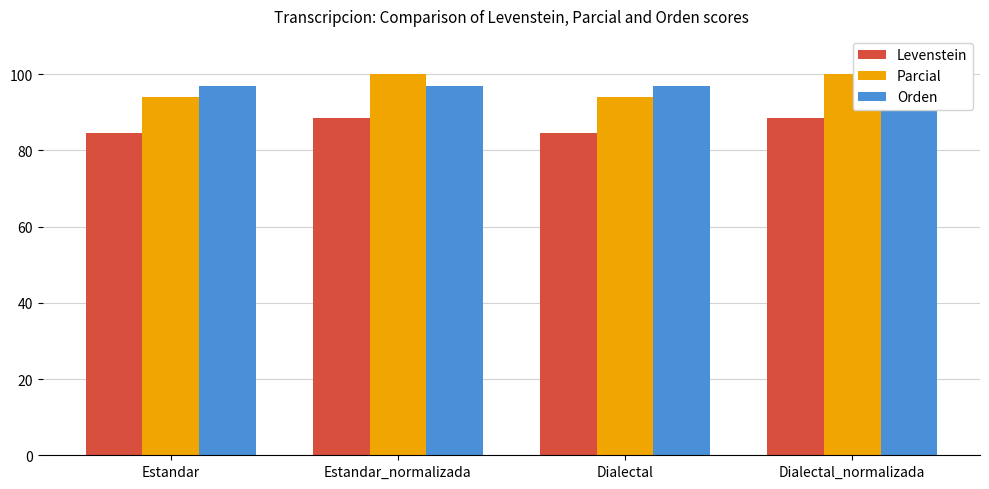

List the series in order of their peak value, lowest first.

Levenstein, Orden, Parcial